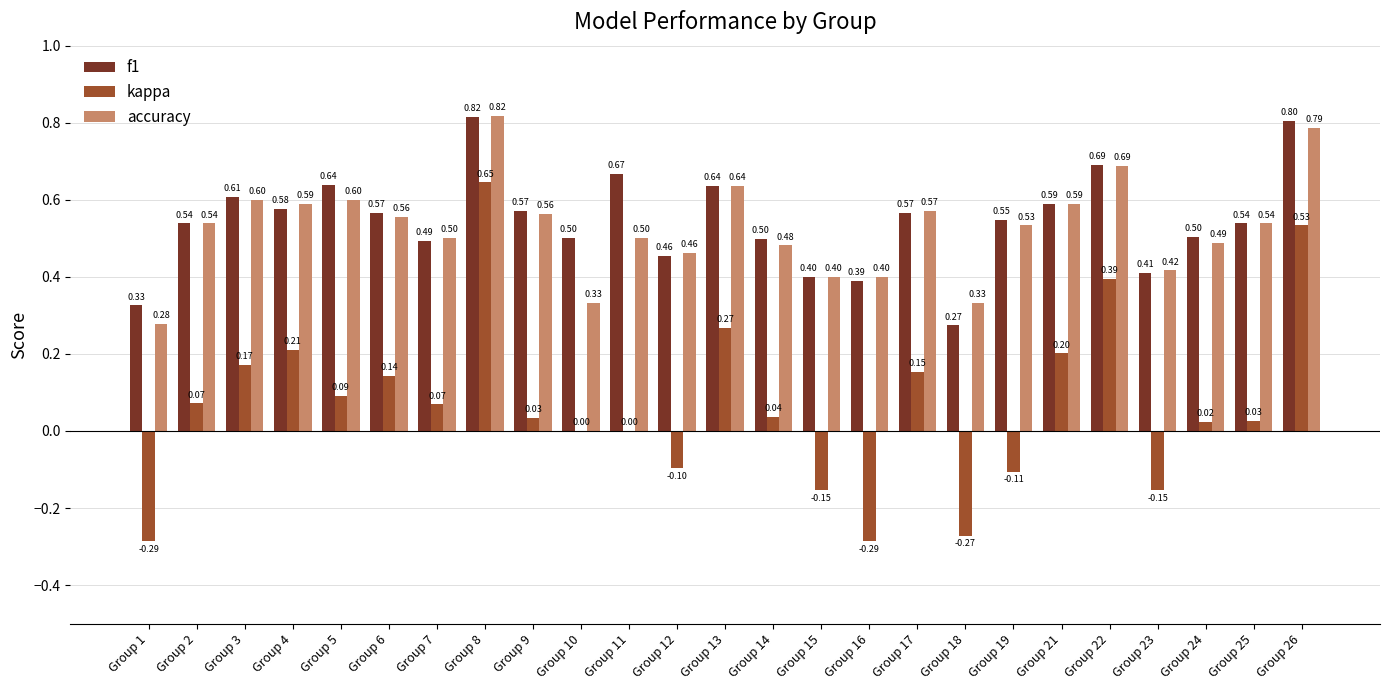

What is the sum of all accuracy values?

13.2